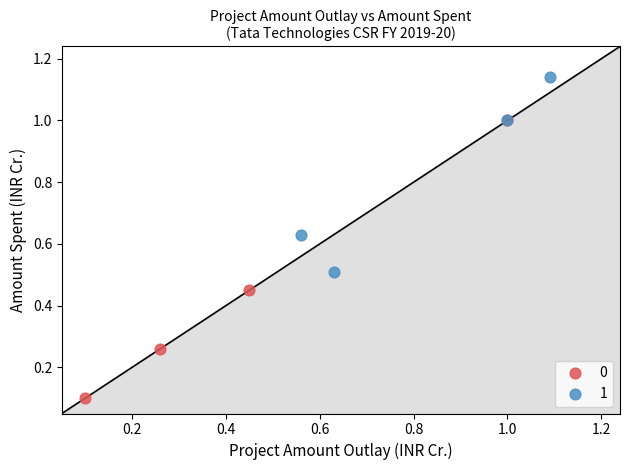

What are all the series names shown in the legend?

0, 1